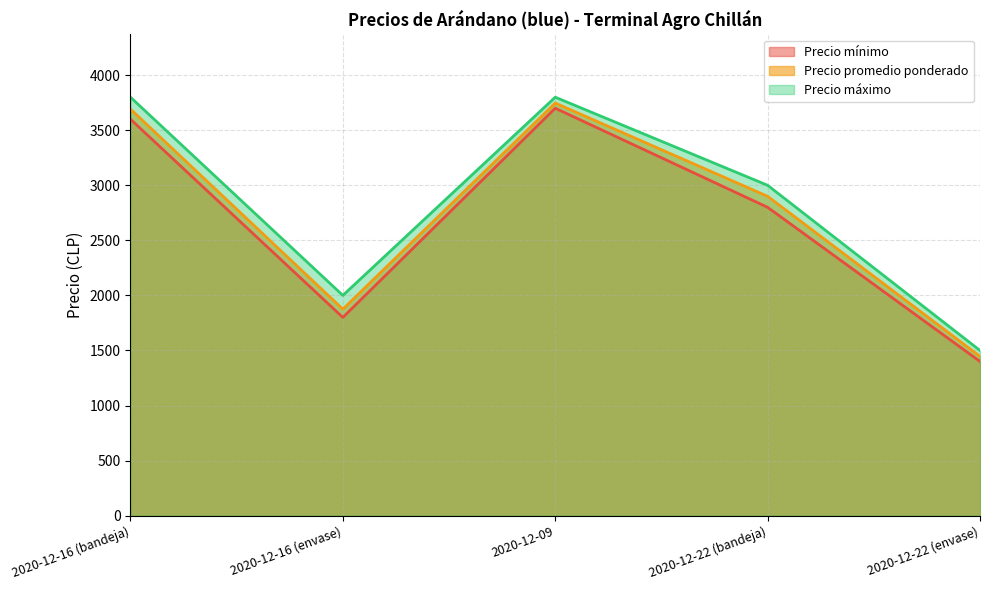

What is the value of the Precio promedio ponderado point at the 4th from the left?

2900